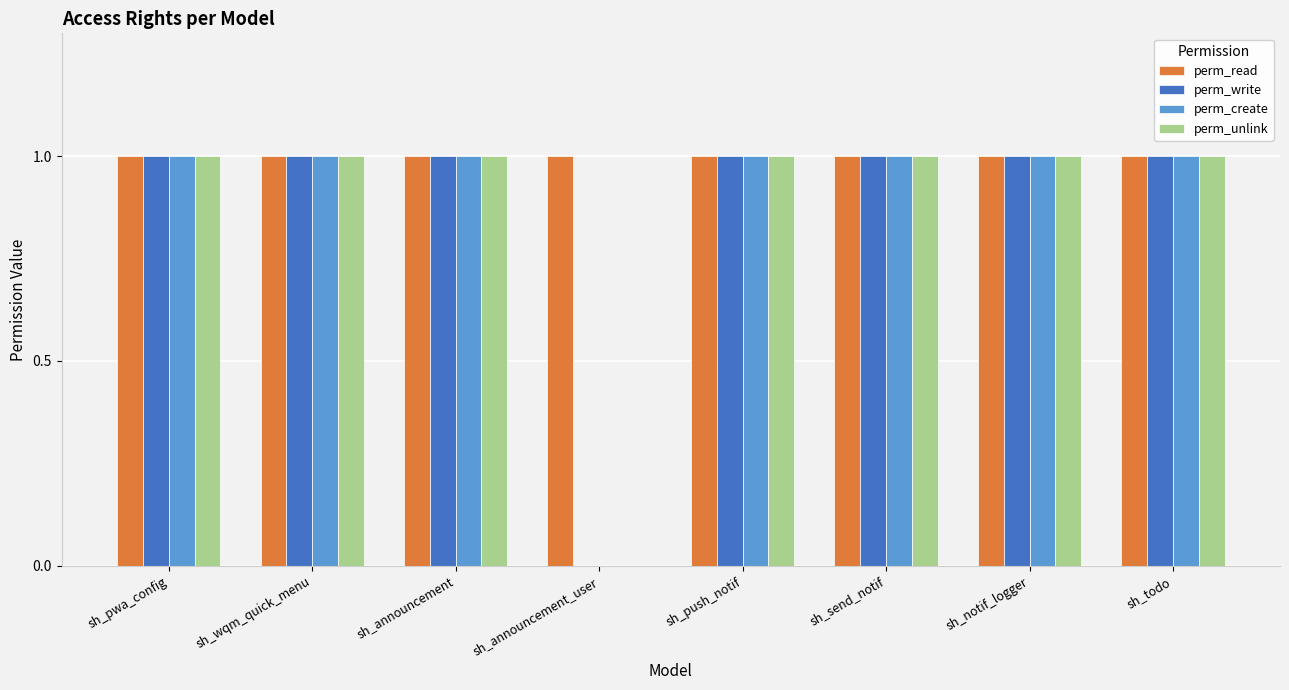

What is the total value across all series at sh_pwa_config?

4